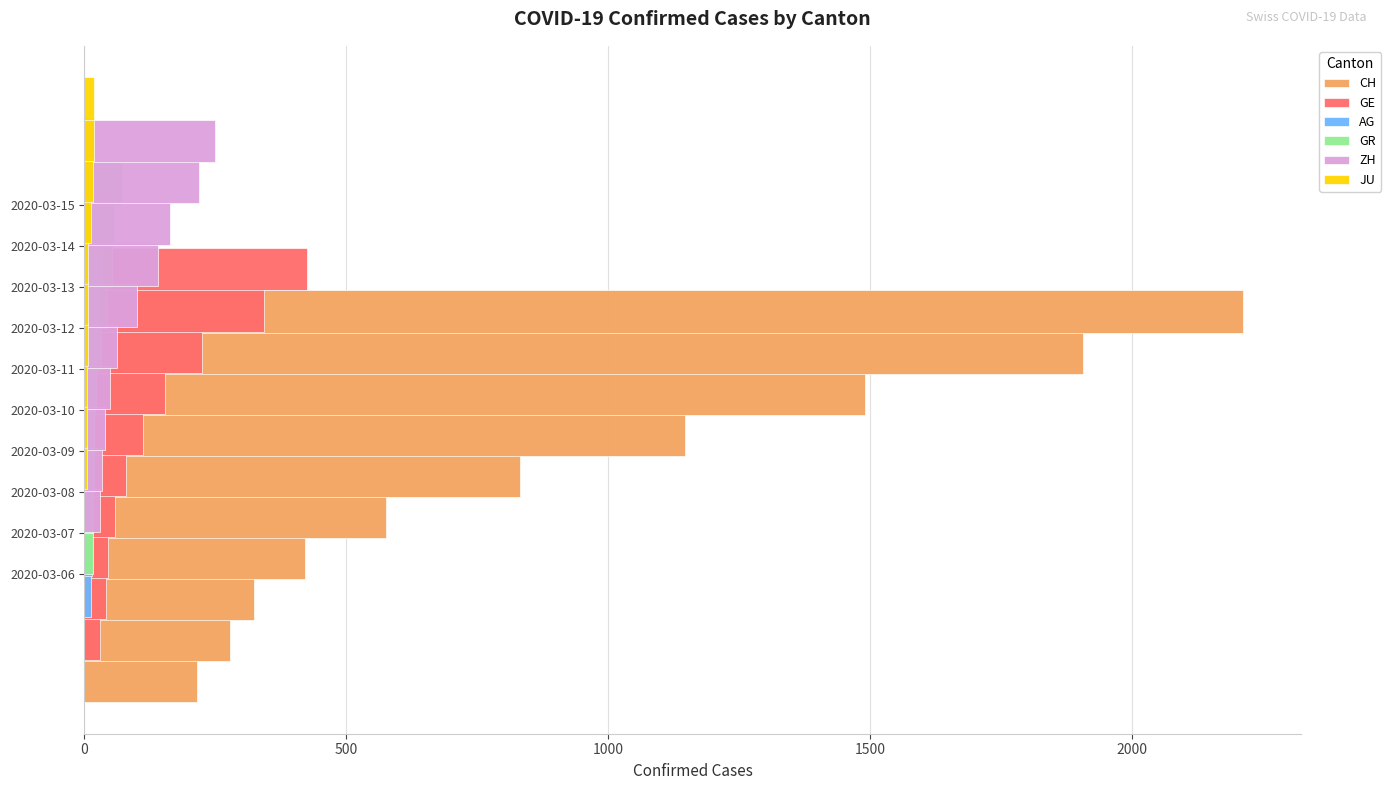

What is the difference between the maximum and minimum values in the GE series?

396